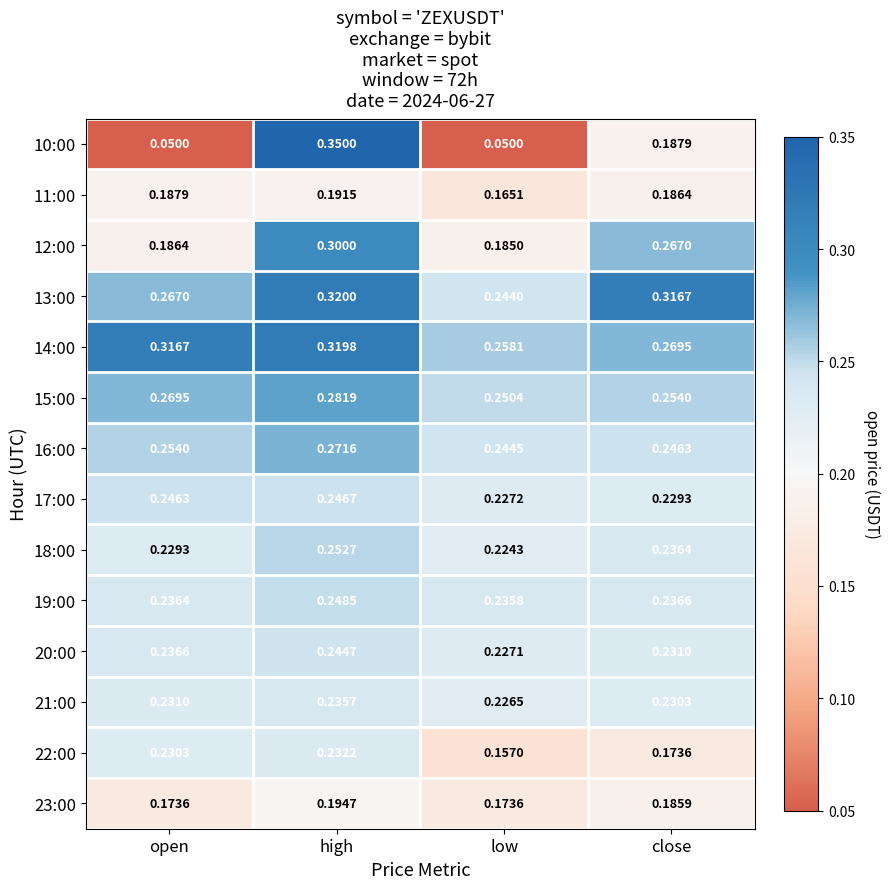

At which category is the sum across all series the highest?

high